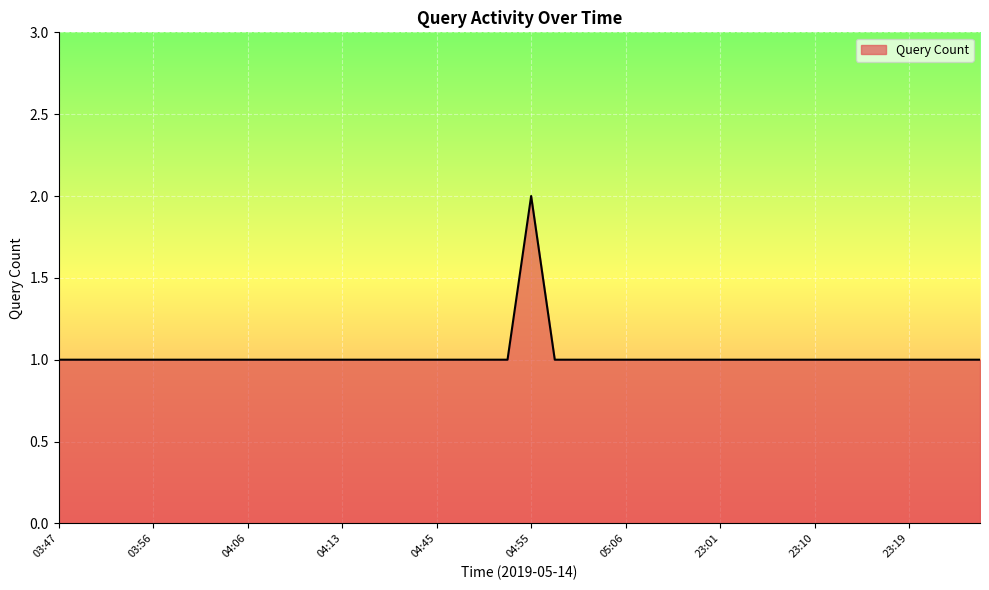

Does the chart display data point markers on the line(s)?

No